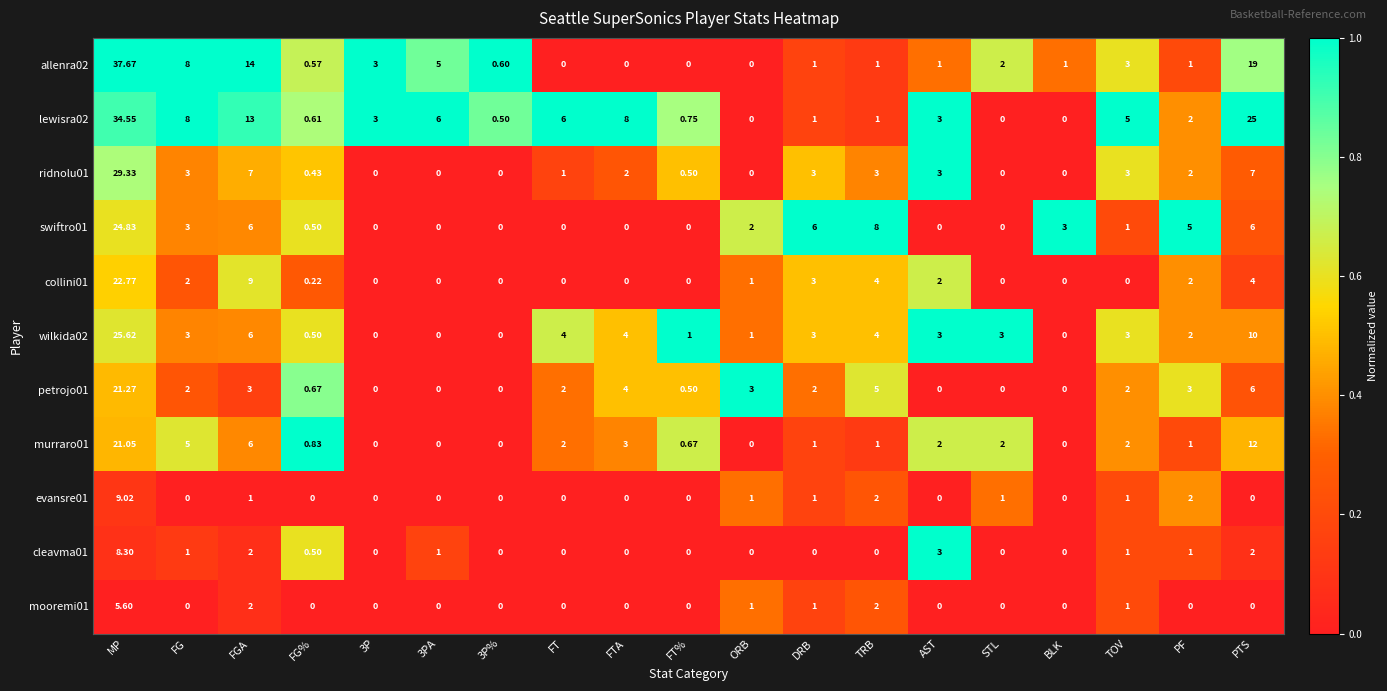

At which label does petrojo01 reach its peak?

MP